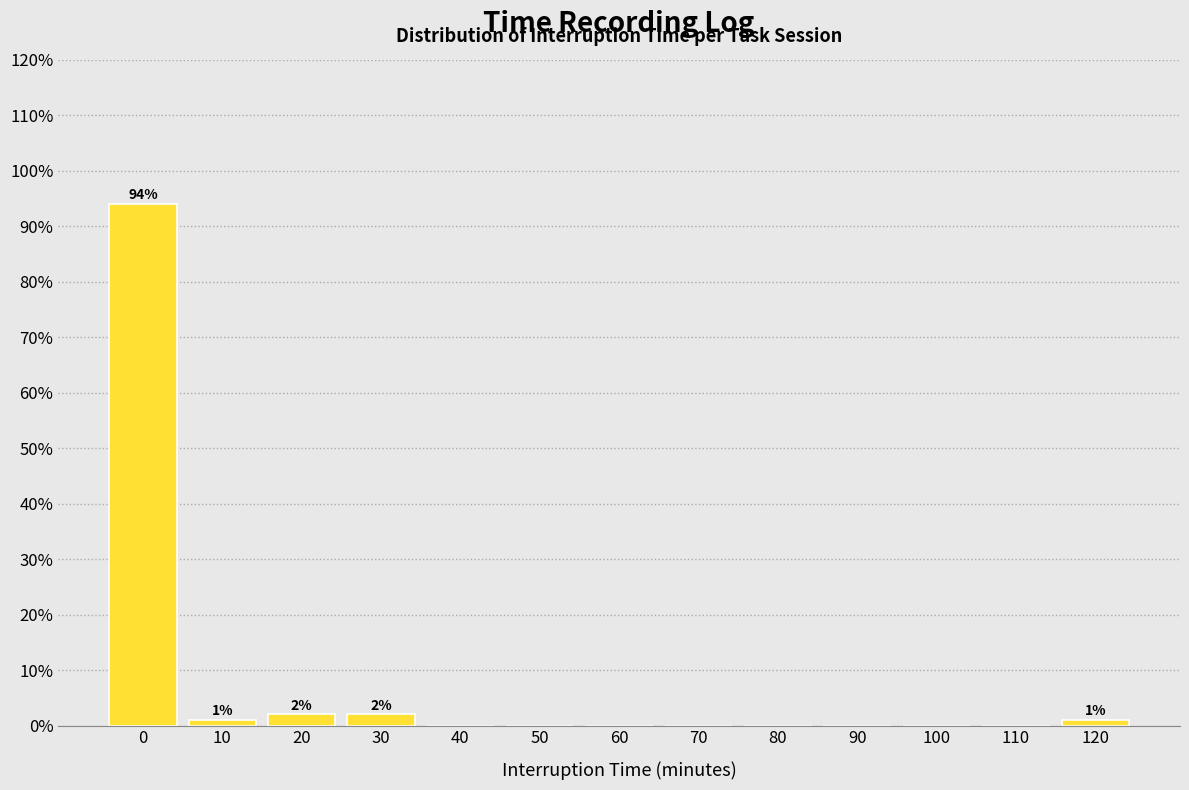

Reading left to right, transcribe all the data shown in this chart.

0=94	10=1	20=2	30=2	40=0	50=0	60=0	70=0	80=0	90=0	100=0	110=0	120=1